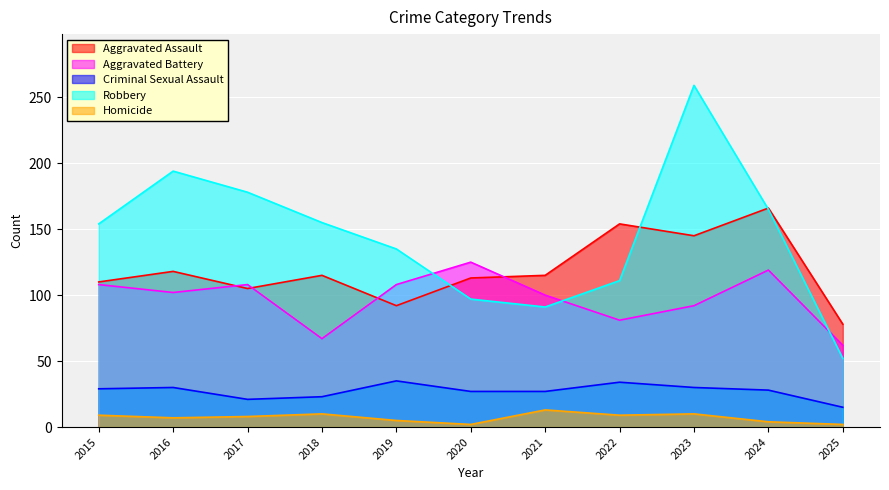

Is it true that Homicide equals 17 at 2023?

False